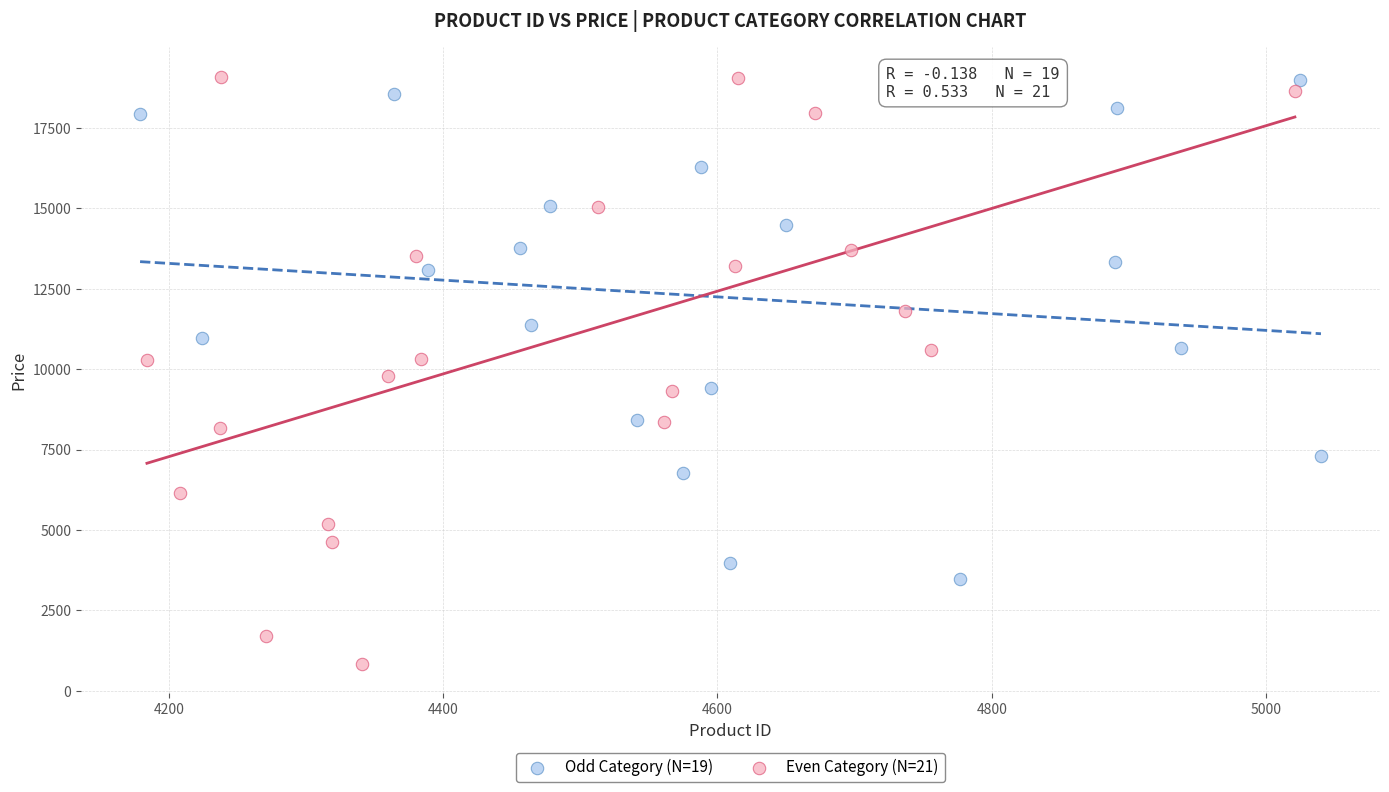

Which series contains the lowest Y value?

Even Category (N=21)